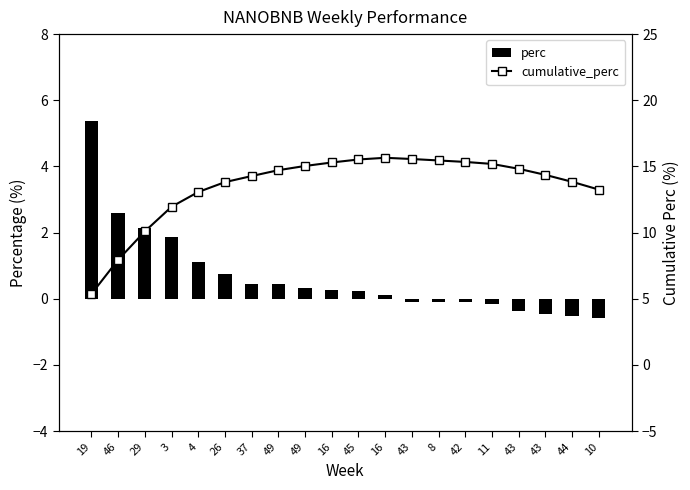

How many data points in perc are above 0?

12